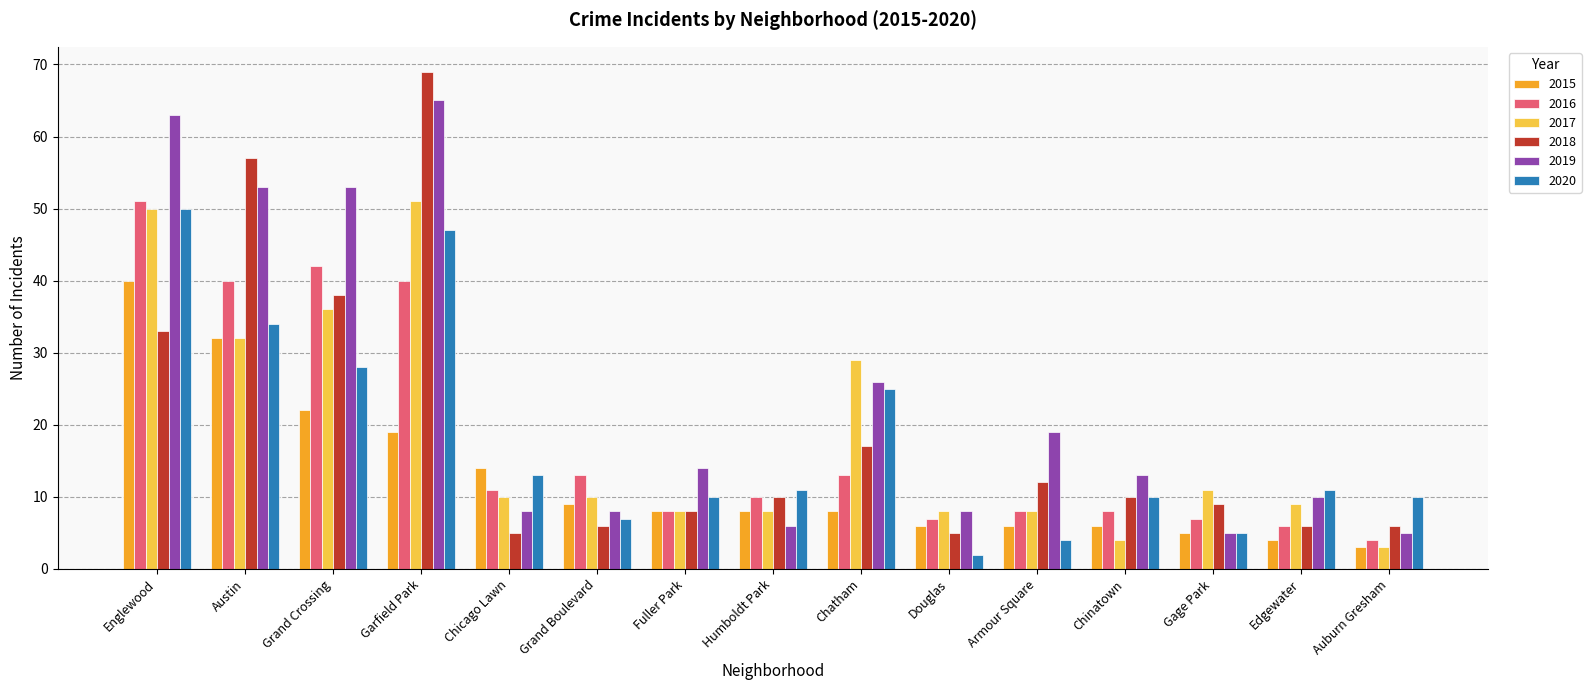

What is the label of the 12th bar from the right?

Garfield Park